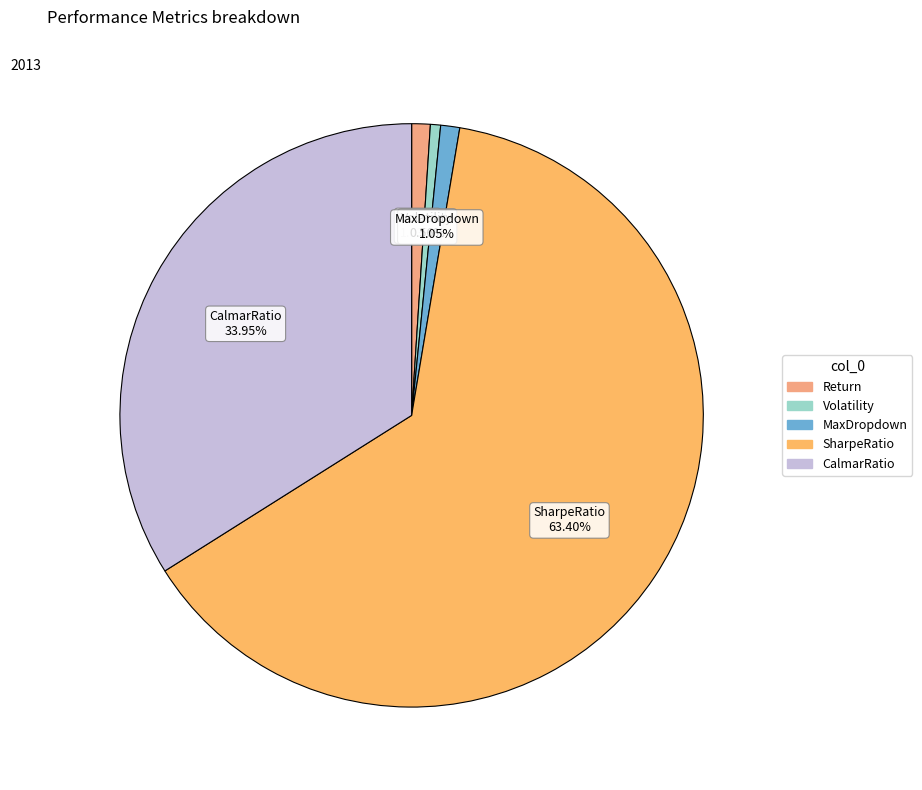

Which slice represents more than half of the pie?

SharpeRatio